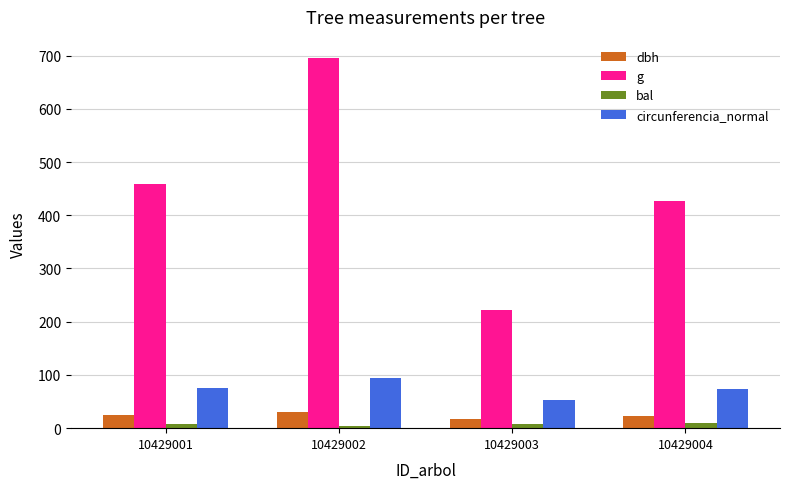

What are all the series names shown in the legend?

dbh, g, bal, circunferencia_normal